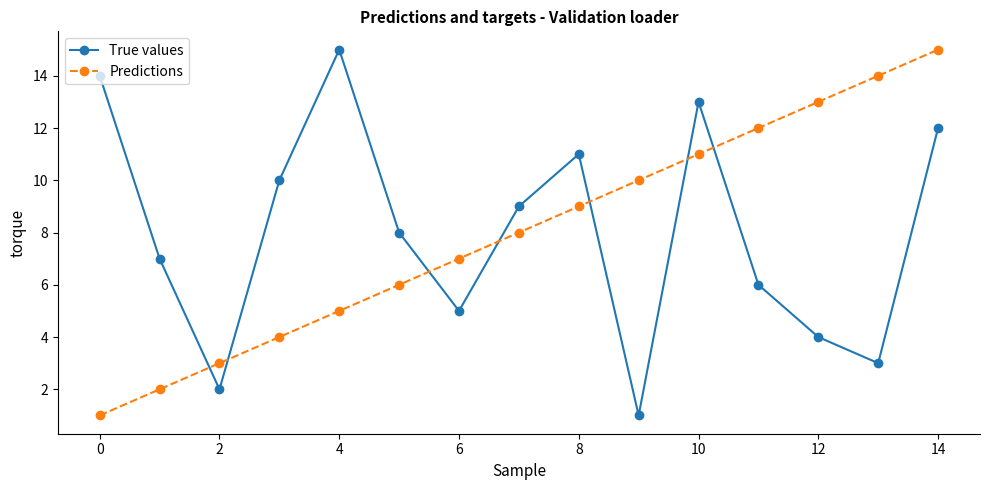

True or false: Predictions has more than 0 interior local peaks.

False